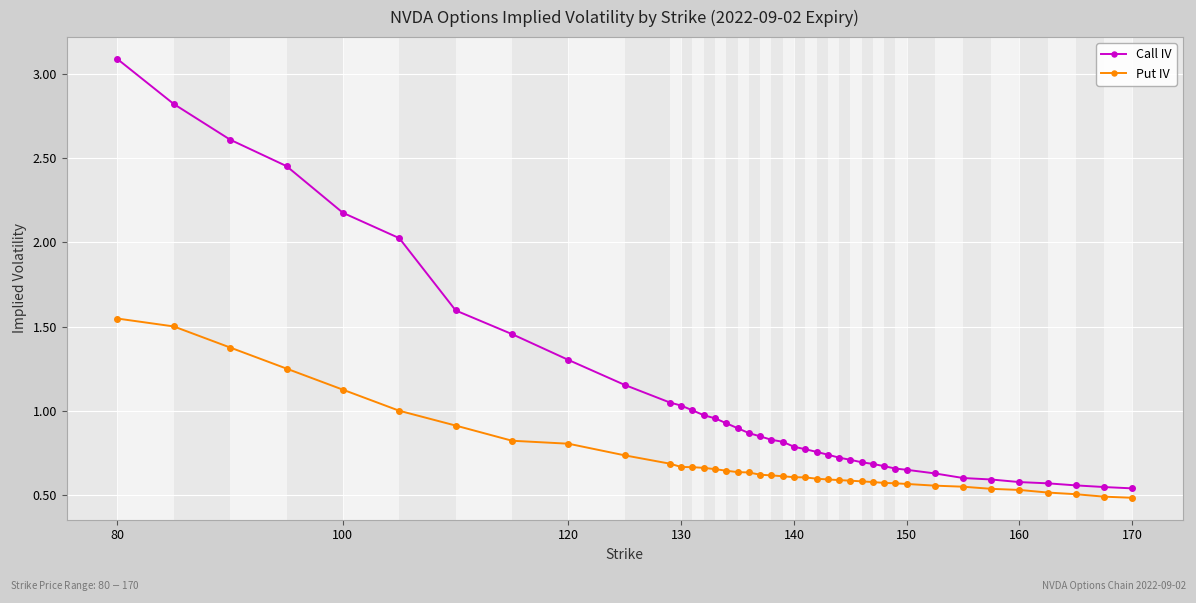

Rank the series by their average value, from lowest to highest.

Put IV, Call IV